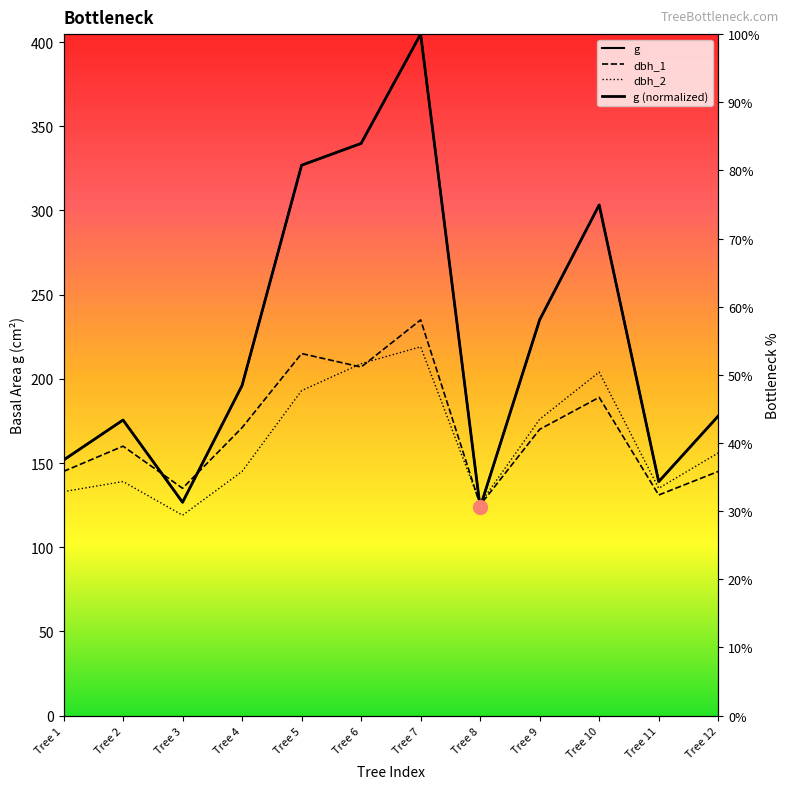

Between Tree 7 and Tree 9, which is larger?

Tree 7